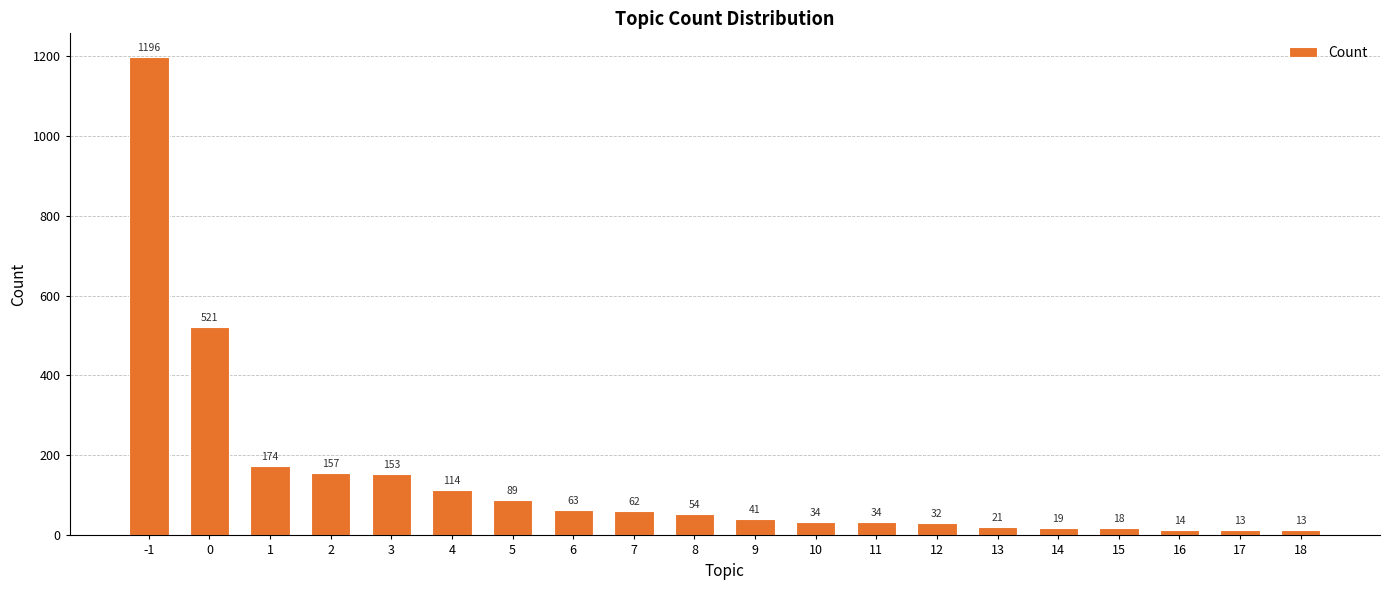

What is the ratio of the value at 13 to the value at 3?

0.1